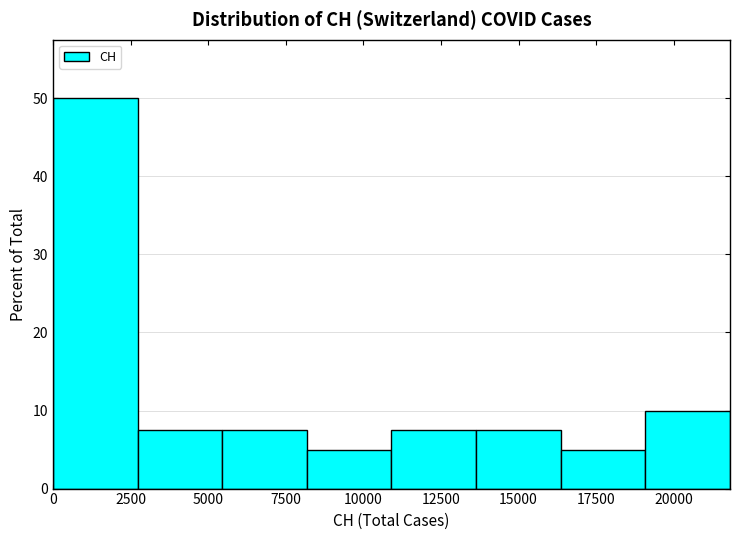

Reading left to right, list every bar in this chart as the range it spans on the x-axis followed by its height. Neither the bar edges nor the heights are printed on the chart, so give them approximately, as read against the axes.

0 to 2500: 50
2500 to 5500: 8
5500 to 8000: 8
8000 to 11000: 5
11000 to 13500: 8
13500 to 16500: 8
16500 to 19000: 5
19000 to 22000: 10